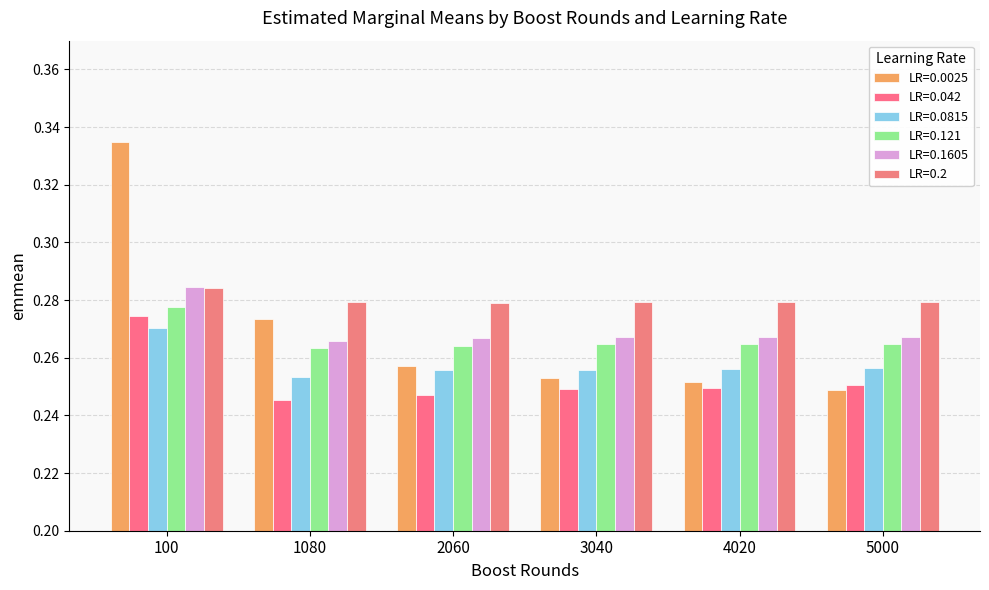

Which has a higher value, 4020 or 1080?

1080